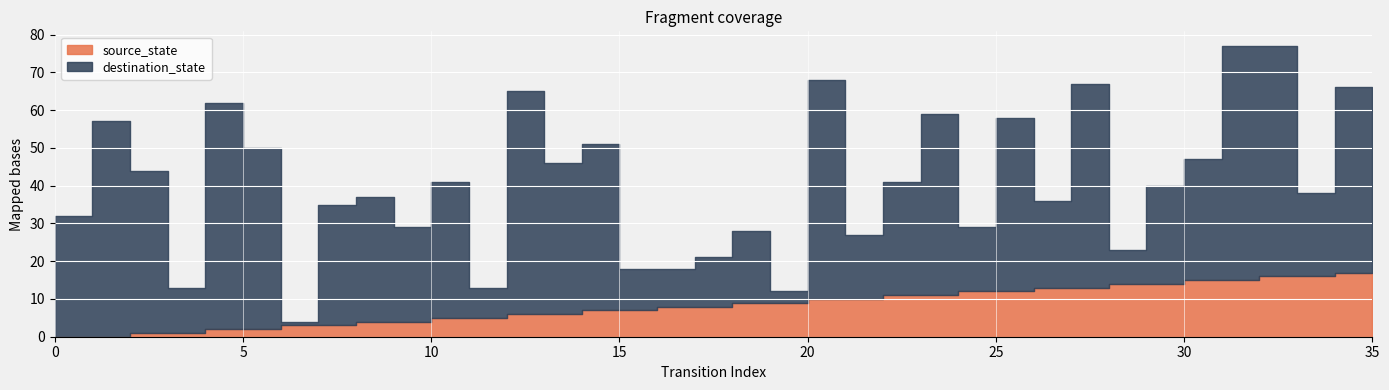

Does the chart display data point markers on the line(s)?

No